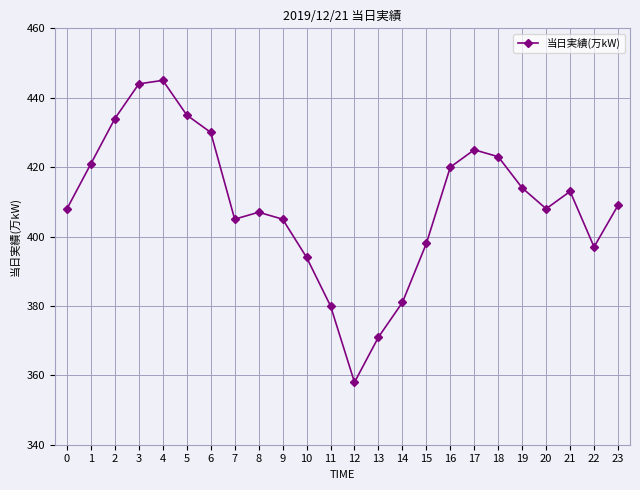

What is the sum of all values?

9825